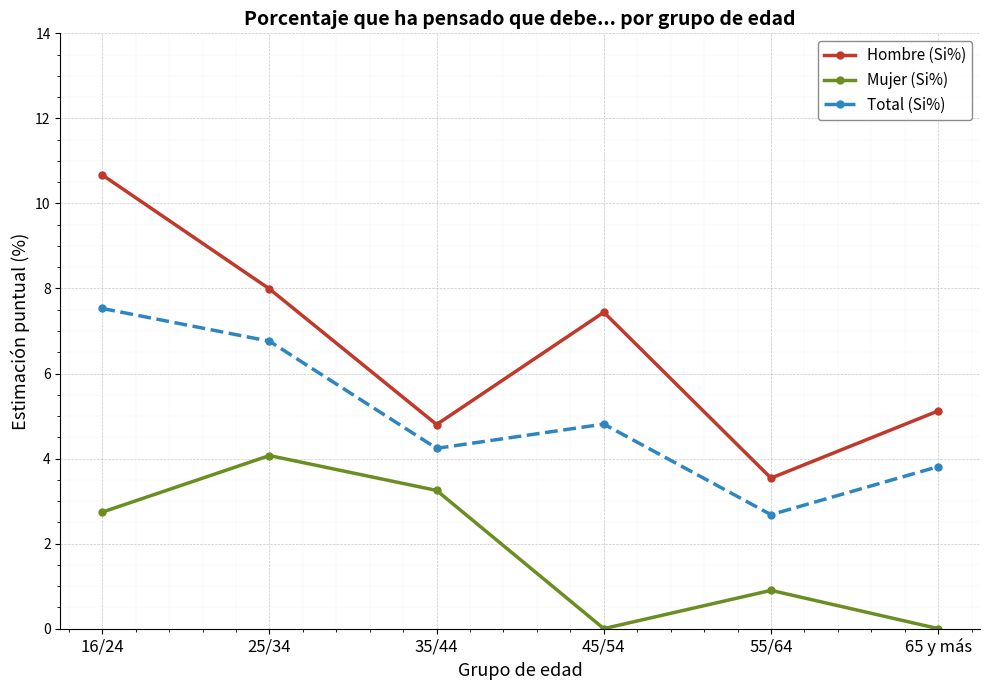

What are all the series names shown in the legend?

Hombre (Si%), Mujer (Si%), Total (Si%)